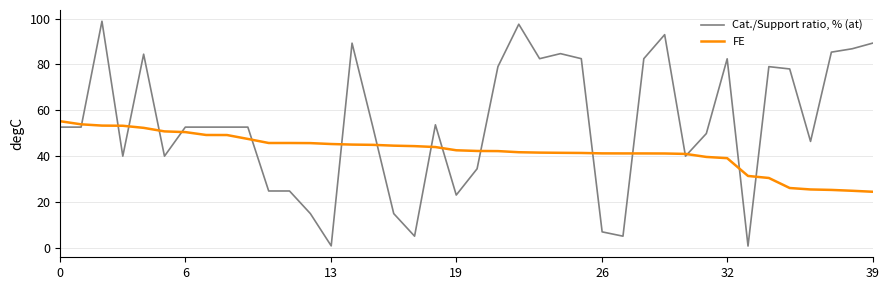

Rank the series by their average value, from lowest to highest.

FE, Cat./Support ratio, % (at)